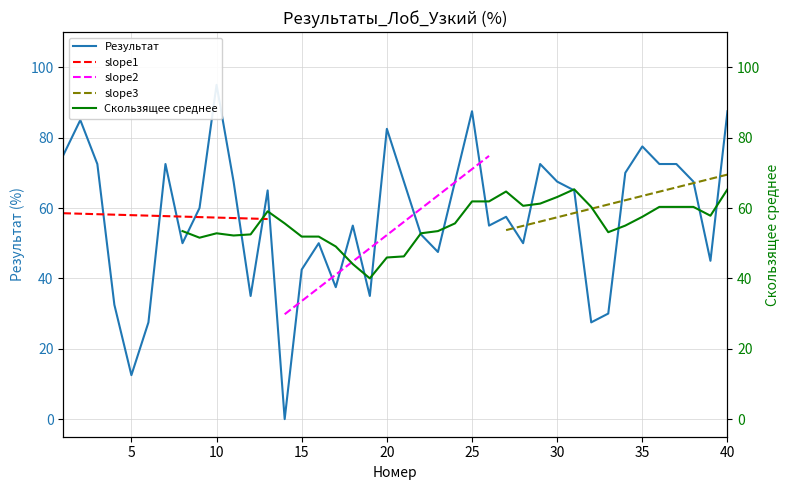

List the labels in order of value, smallest first.

14, 5, 6, 32, 33, 4, 12, 19, 17, 15, 39, 23, 8, 16, 28, 22, 18, 26, 27, 9, 13, 31, 11, 21, 24, 30, 38, 34, 3, 7, 29, 36, 37, 1, 35, 20, 2, 25, 40, 10